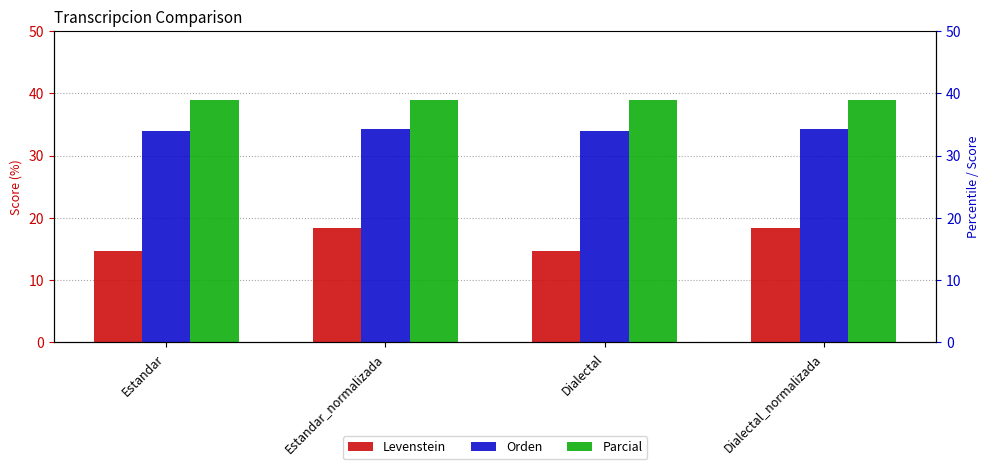

What position from the right is Dialectal_normalizada?

1